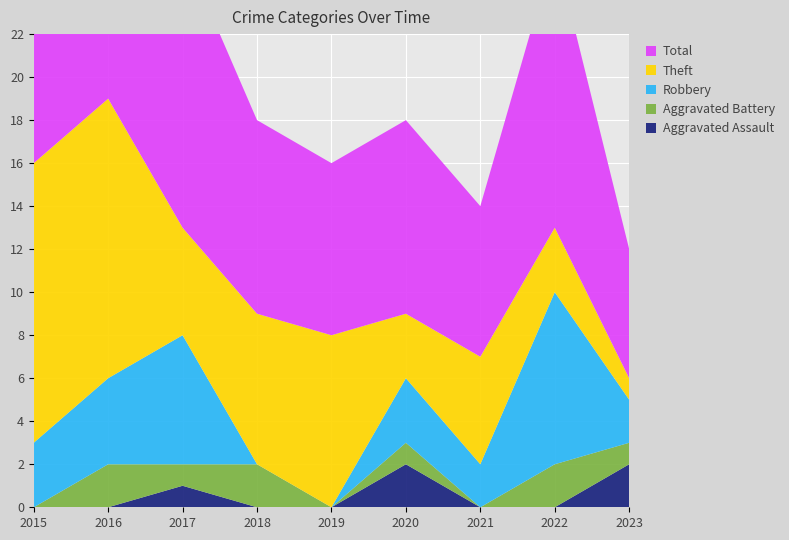

Reading left to right, list all the values displayed in this chart.

Aggravated Assault: 2015=0	2016=0	2017=1	2018=0	2019=0	2020=2	2021=0	2022=0	2023=2
Aggravated Battery: 2015=0	2016=2	2017=1	2018=2	2019=0	2020=1	2021=0	2022=2	2023=1
Robbery: 2015=3	2016=4	2017=6	2018=0	2019=0	2020=3	2021=2	2022=8	2023=2
Theft: 2015=13	2016=13	2017=5	2018=7	2019=8	2020=3	2021=5	2022=3	2023=1
Total: 2015=16	2016=19	2017=13	2018=9	2019=8	2020=9	2021=7	2022=13	2023=6